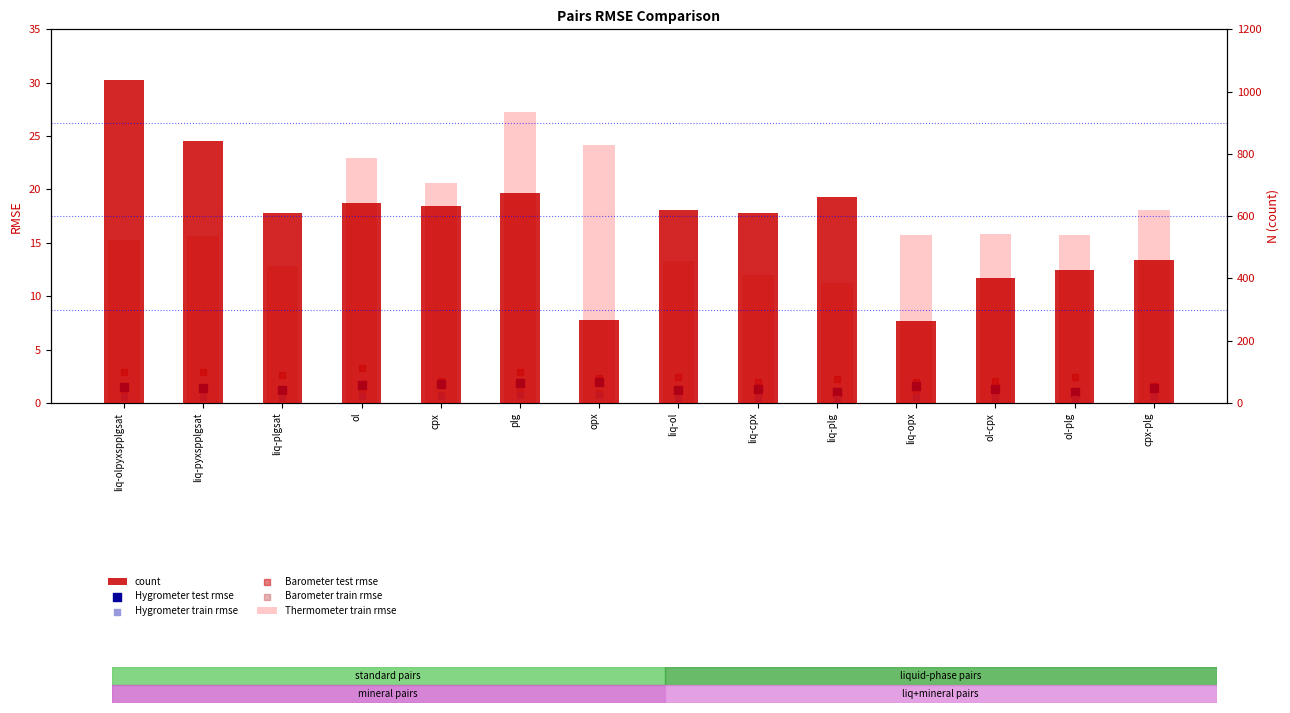

What is the total value across all series at liq-plgsat?

628.2